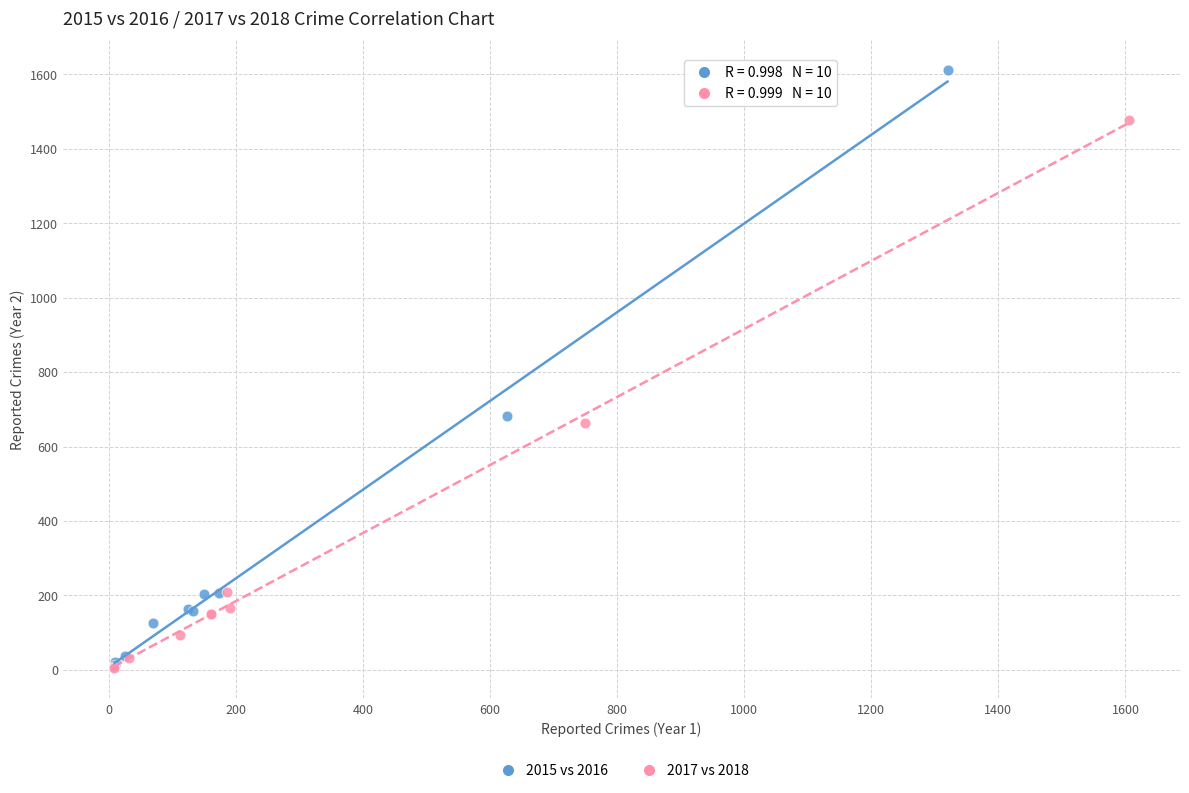

Which series contains the highest Y value?

2015 vs 2016